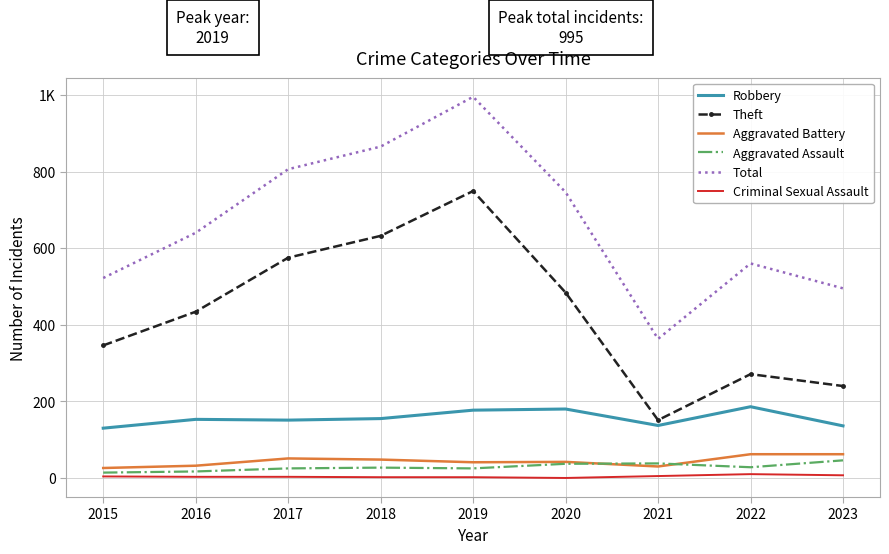

List the labels in order of Criminal Sexual Assault value, largest first.

2022, 2023, 2021, 2015, 2016, 2017, 2018, 2019, 2020